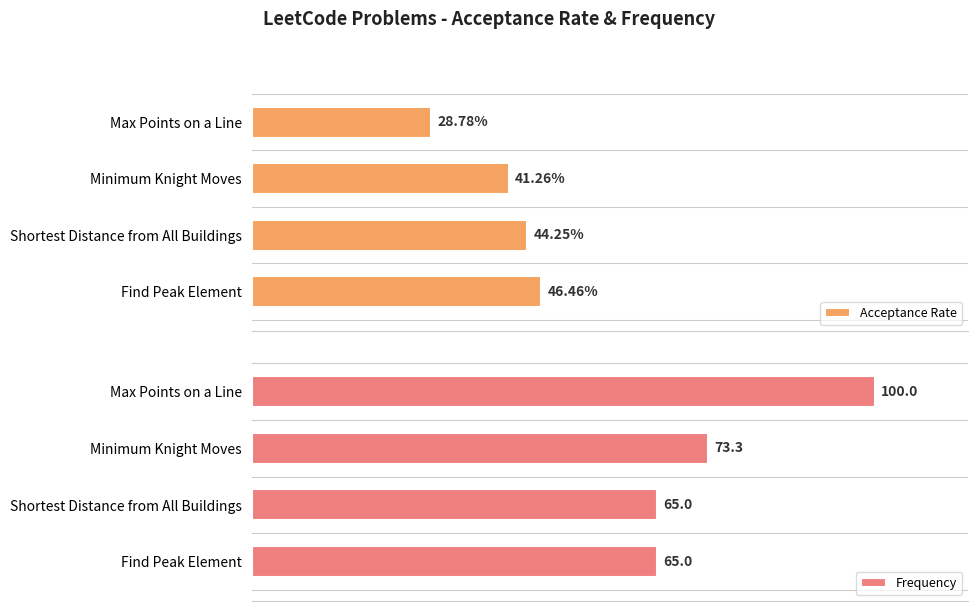

Reading left to right, extract all data points from this chart.

Acceptance Rate: 28.8	41.3	44.2	46.5
Frequency: 100.0	73.3	65.0	65.0